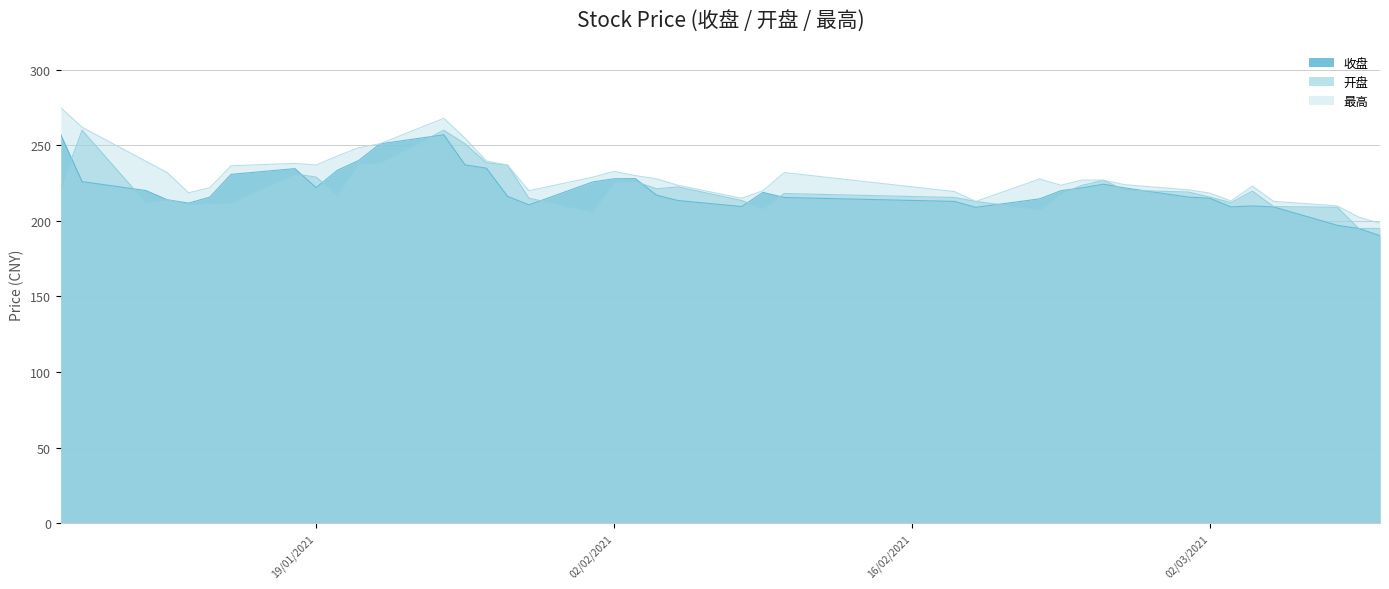

How many data points in 收盘 are less than 218?

20